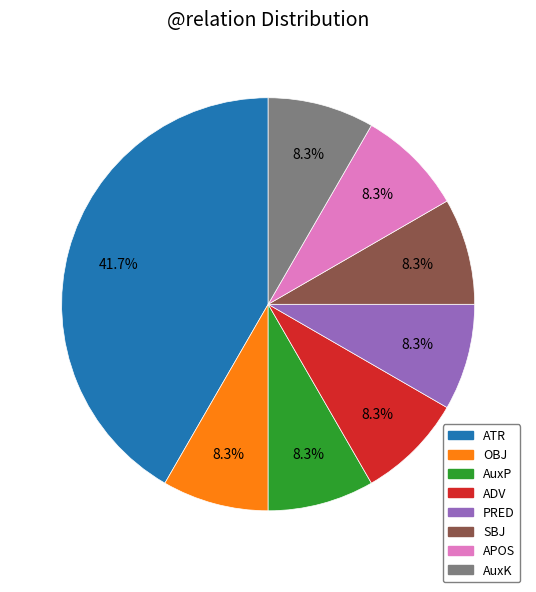

Is there a majority slice in this chart?

No